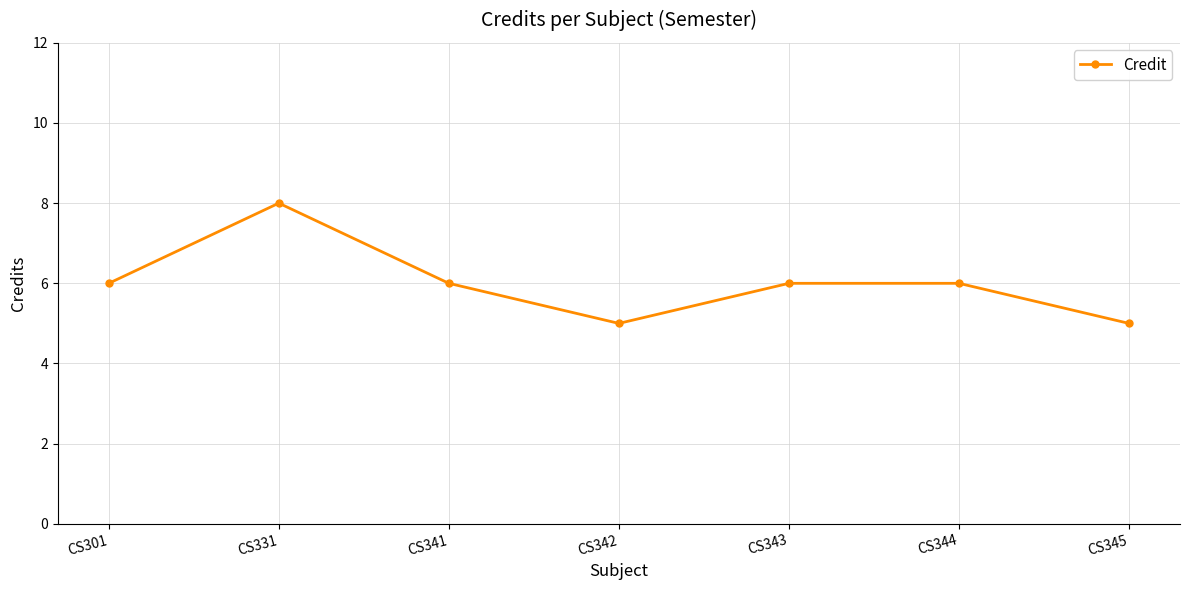

Reading right to left, transcribe all the data shown in this chart.

CS345=5	CS344=6	CS343=6	CS342=5	CS341=6	CS331=8	CS301=6